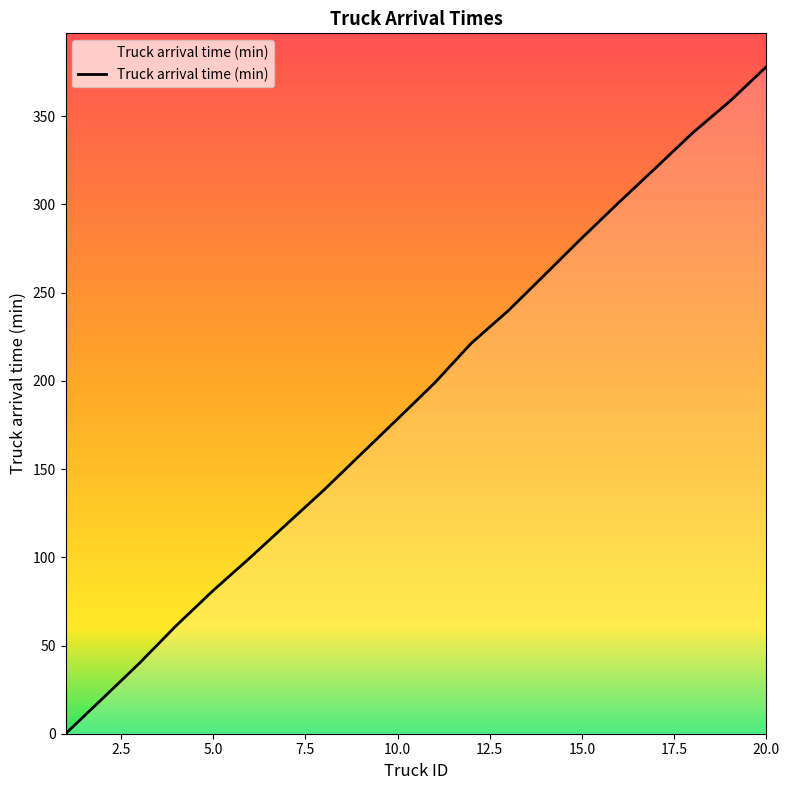

What is the difference between the maximum and minimum values?

378.1